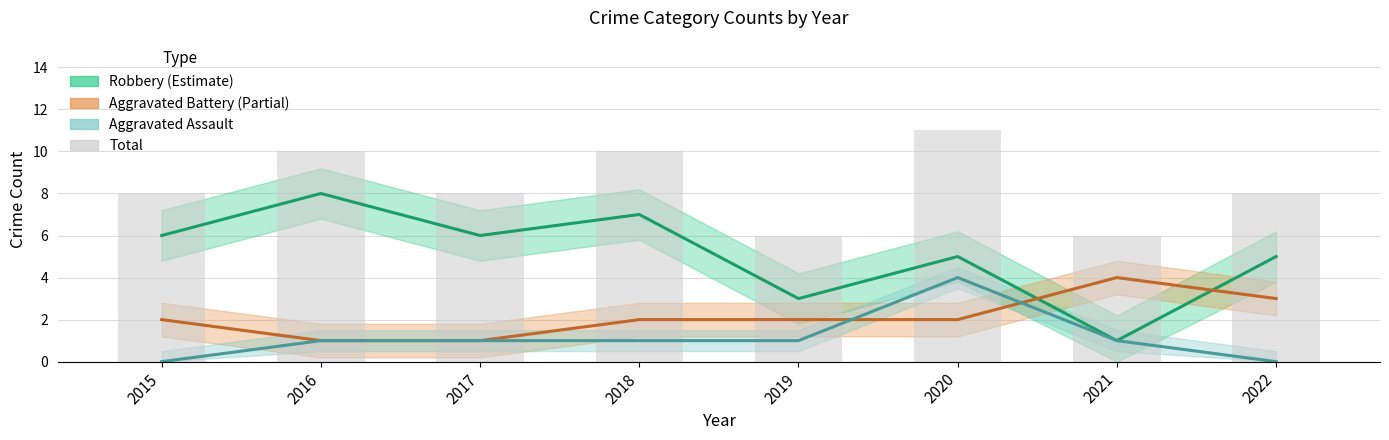

Rank the series by their maximum value, from lowest to highest.

Aggravated Battery, Aggravated Assault, Robbery, Total